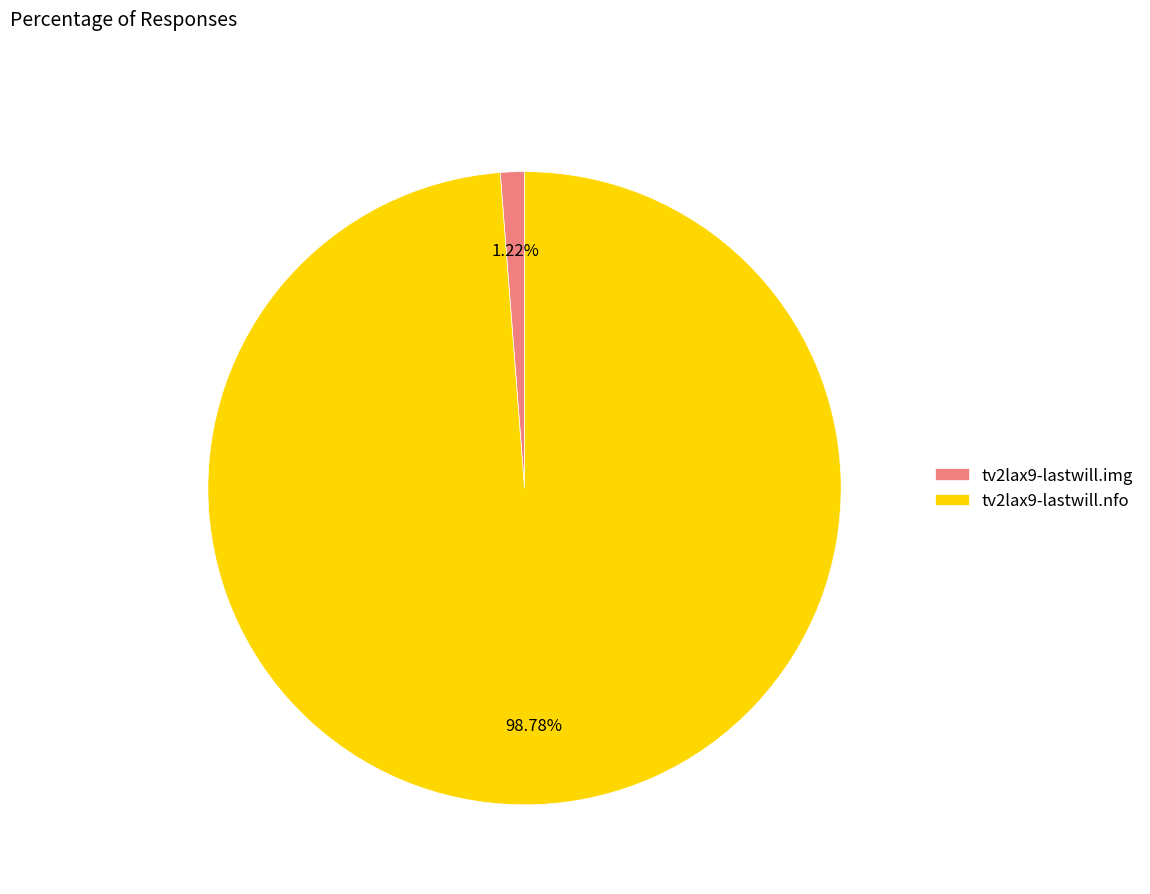

Combined, do tv2lax9-lastwill.img and tv2lax9-lastwill.nfo account for over 50%?

Yes